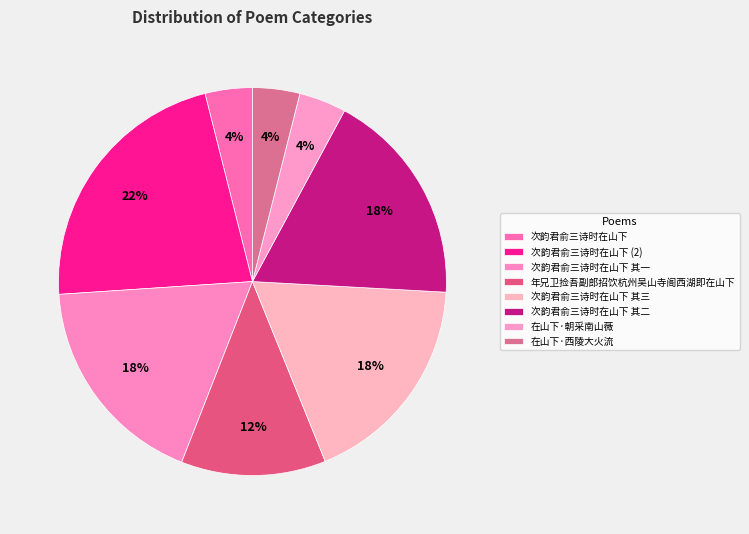

What percentage is the 年兄卫捡吾副郎招饮杭州吴山寺阁西湖即在山下 slice, to the nearest percent?

12%